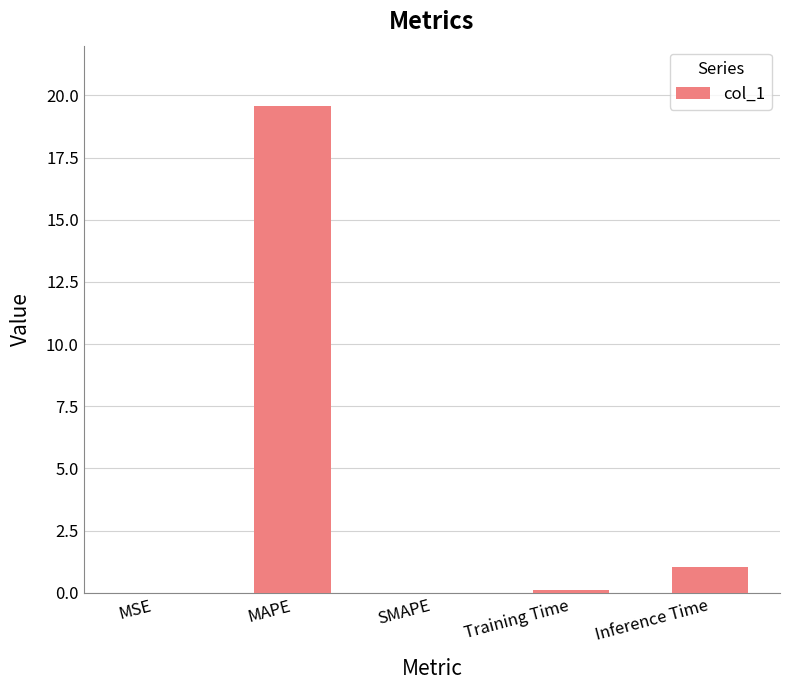

What is the change in value from SMAPE to Inference Time?

+1.0